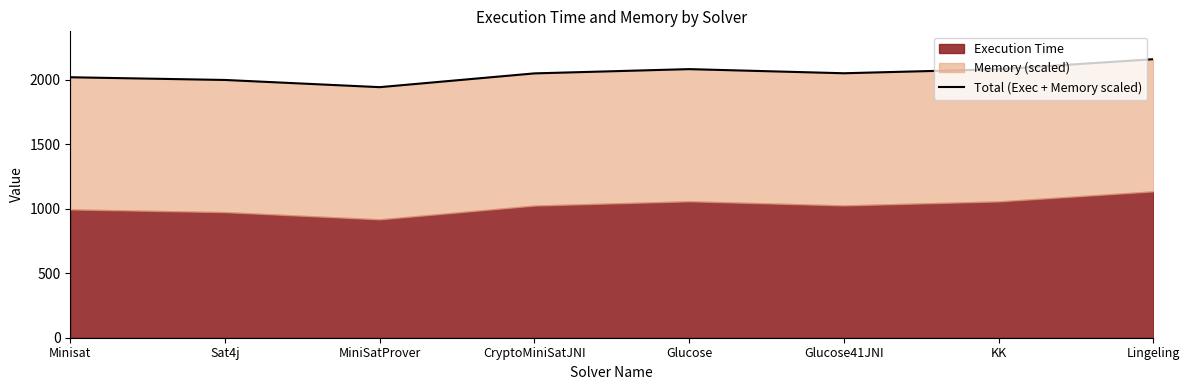

Reading right to left, extract all data points from this chart.

Lingeling=2158.5	KK=2080.5	Glucose41JNI=2049.5	Glucose=2081.5	CryptoMiniSatJNI=2048.5	MiniSatProver=1941.8	Sat4j=1997.5	Minisat=2018.5